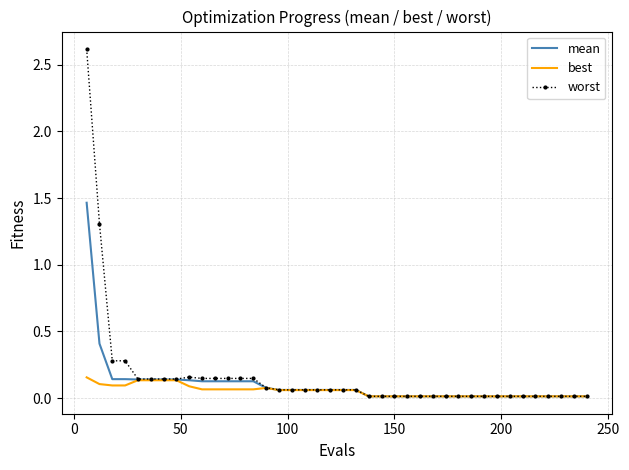

Which series has the largest range (max minus min)?

worst